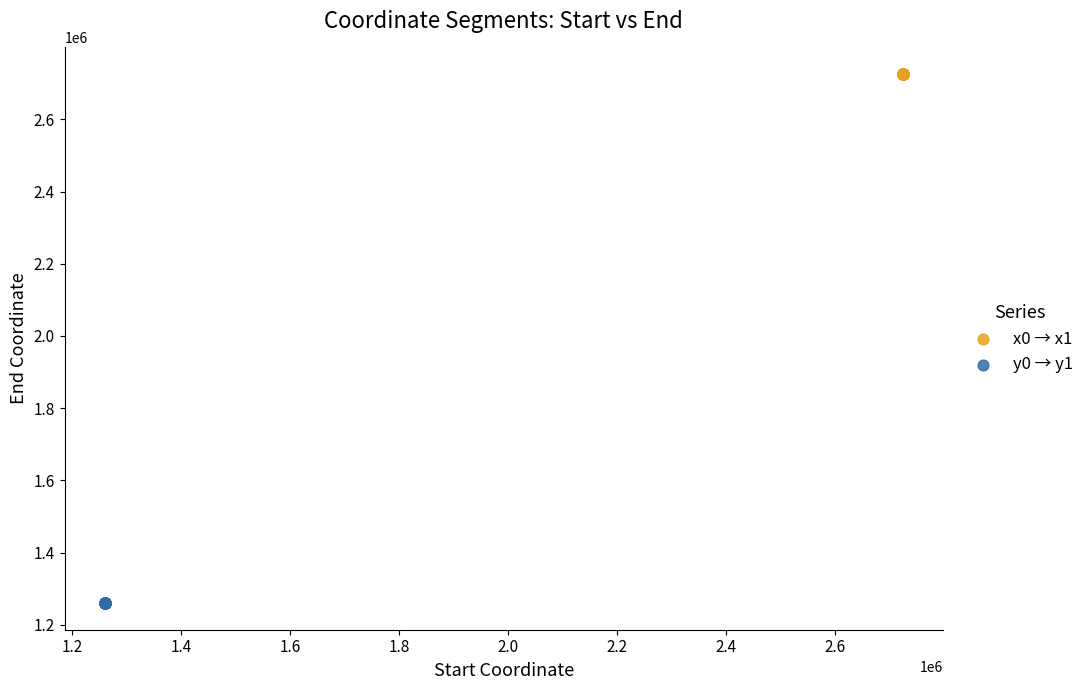

Which series contains the lowest Y value?

y0 → y1